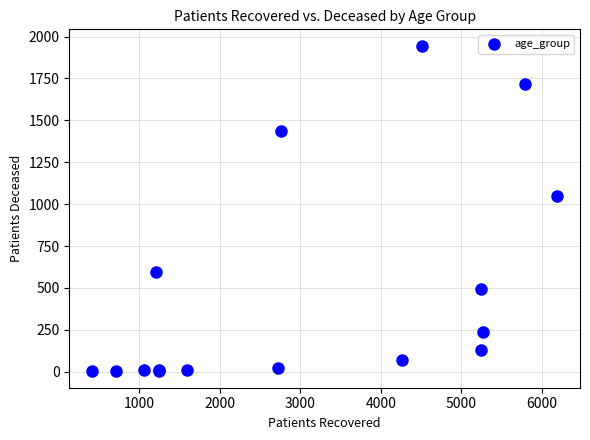

What Y value in the scatter plot is closest to 974?

1047